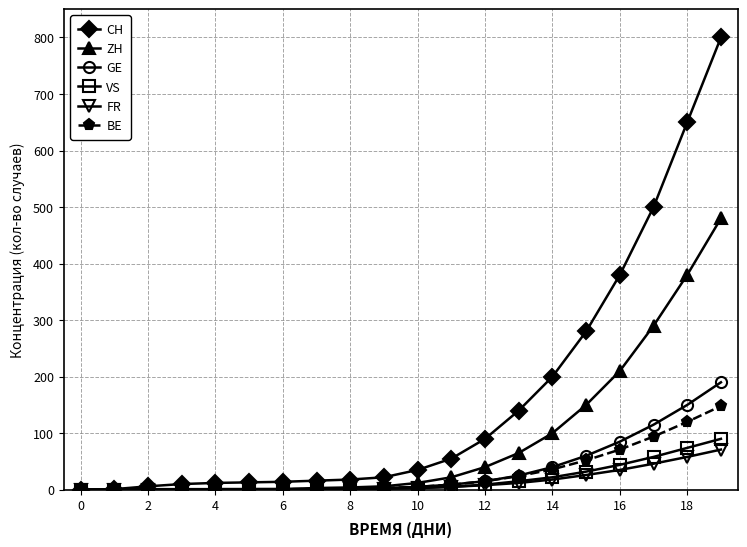

What is the value of the ZH point at the 18th from the left?

290